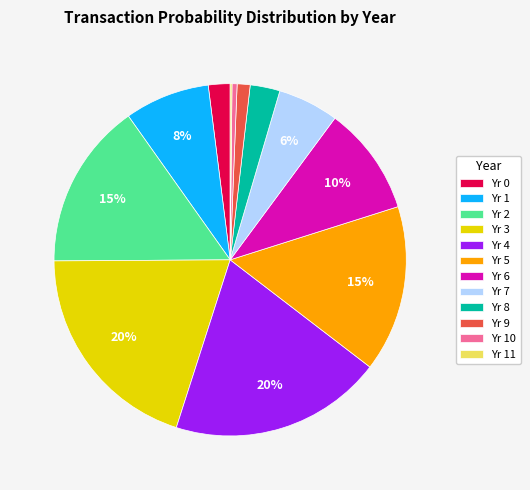

Between Yr 1 and Yr 10, which is larger?

Yr 1